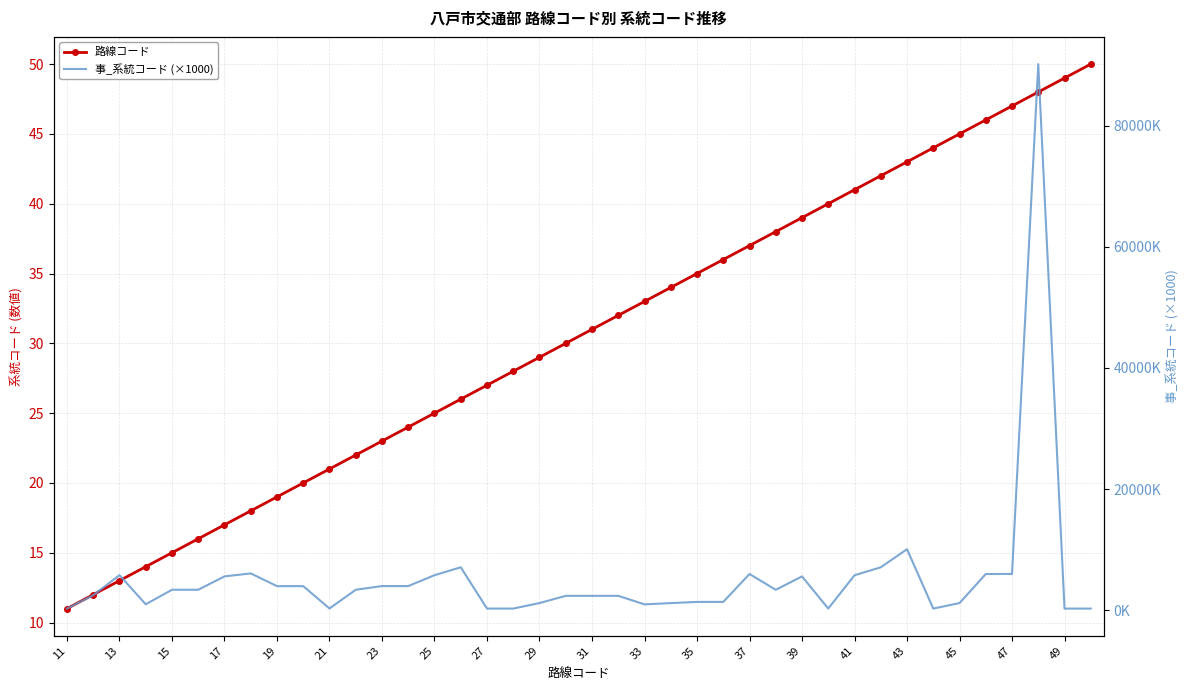

Is the value of 事_系統コード (×1000) at 39 greater than the value of 路線コード at 45?

Yes